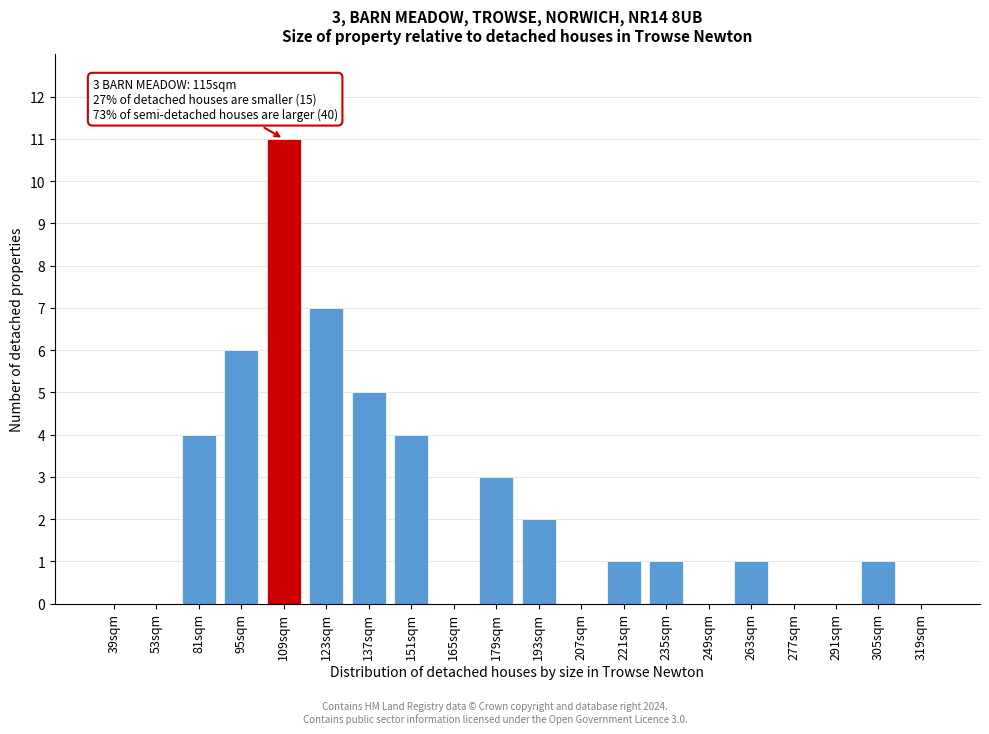

Reading left to right, list all the values displayed in this chart.

39sqm=0	53sqm=0	81sqm=4	95sqm=6	109sqm=11	123sqm=7	137sqm=5	151sqm=4	165sqm=0	179sqm=3	193sqm=2	207sqm=0	221sqm=1	235sqm=1	249sqm=0	263sqm=1	277sqm=0	291sqm=0	305sqm=1	319sqm=0